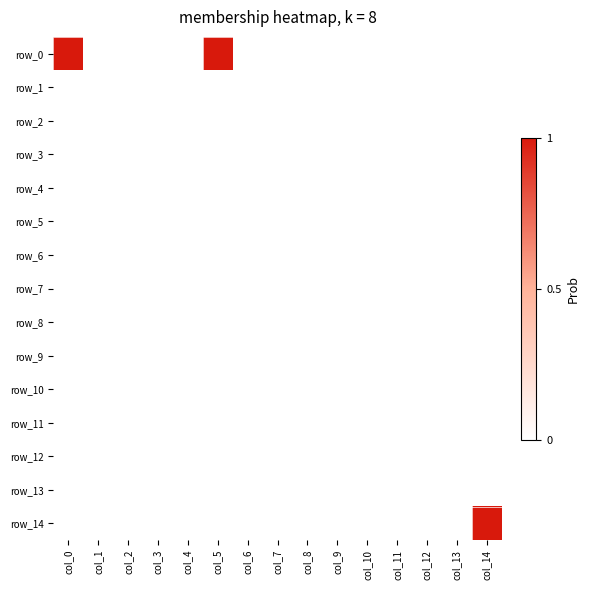

True or false: row_9 has a value of 0 at col_4.

True